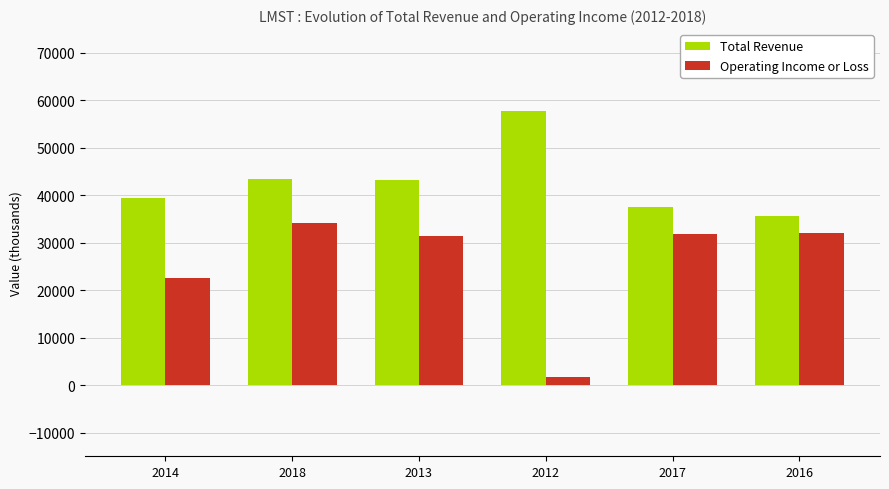

Which series changed the most between 2014 and 2013?

Operating Income or Loss